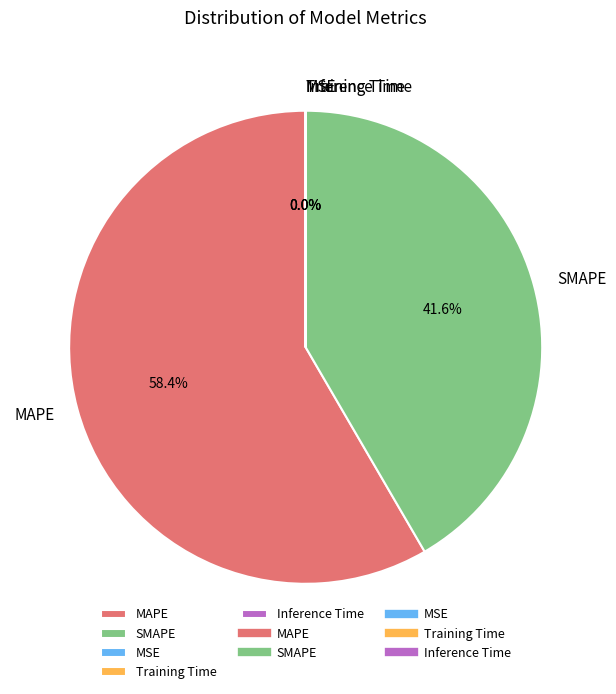

Which slice is the largest?

MAPE